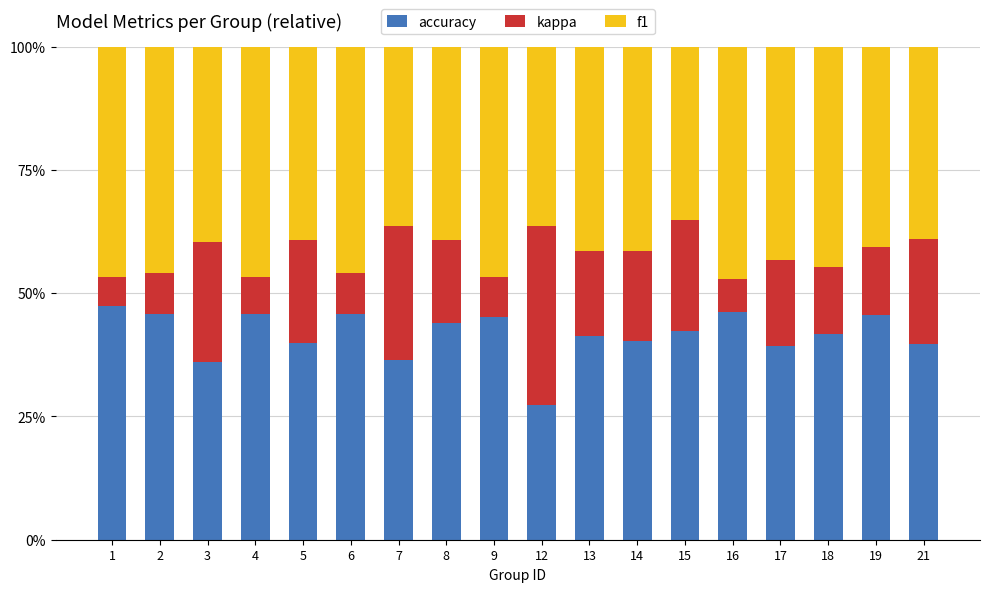

How many distinct data groups are displayed?

3